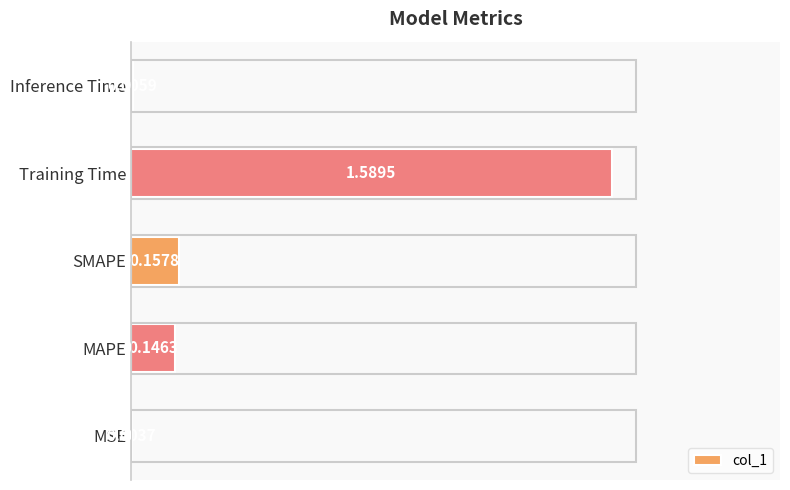

How many categories are shown in the chart?

5